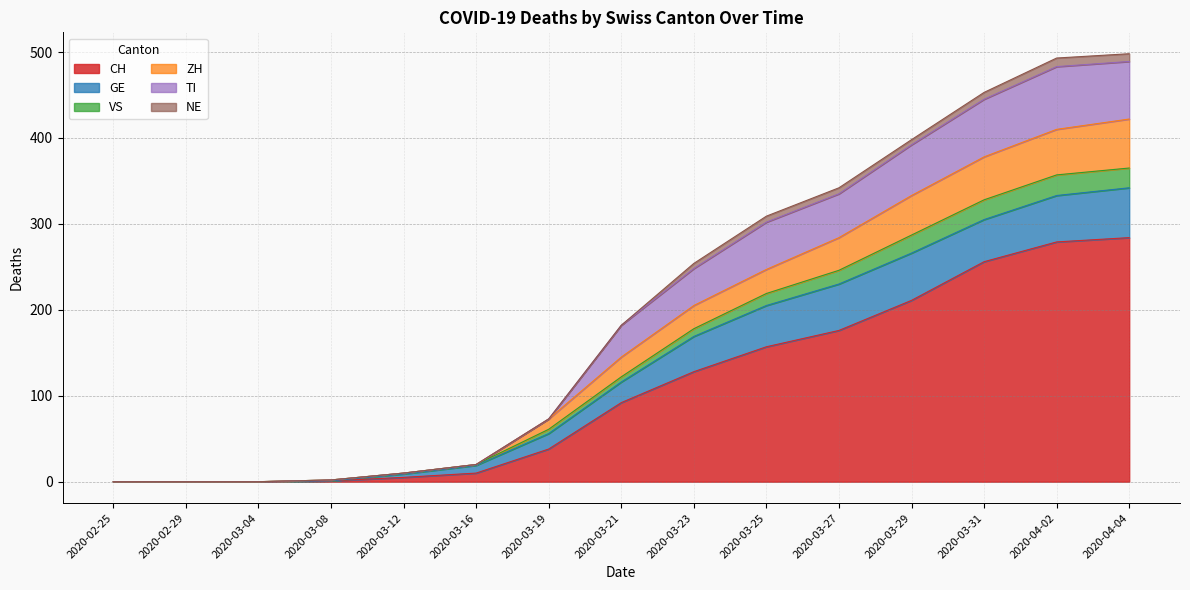

True or false: VS and ZH cross at least once.

False